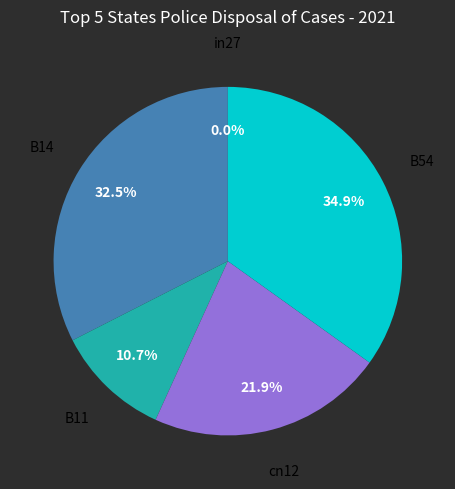

Which has a higher value, cn12 or B14?

B14